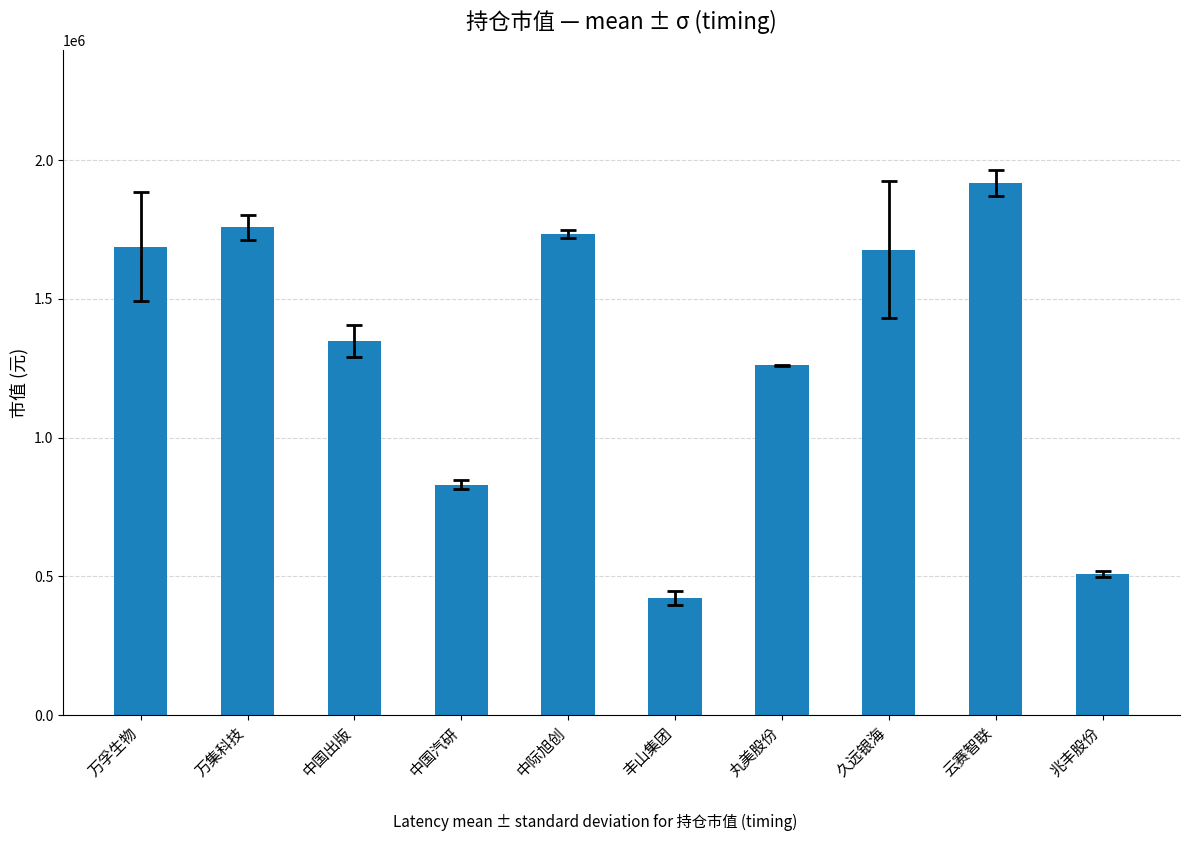

What is the label of the 2nd bar from the right?

云赛智联